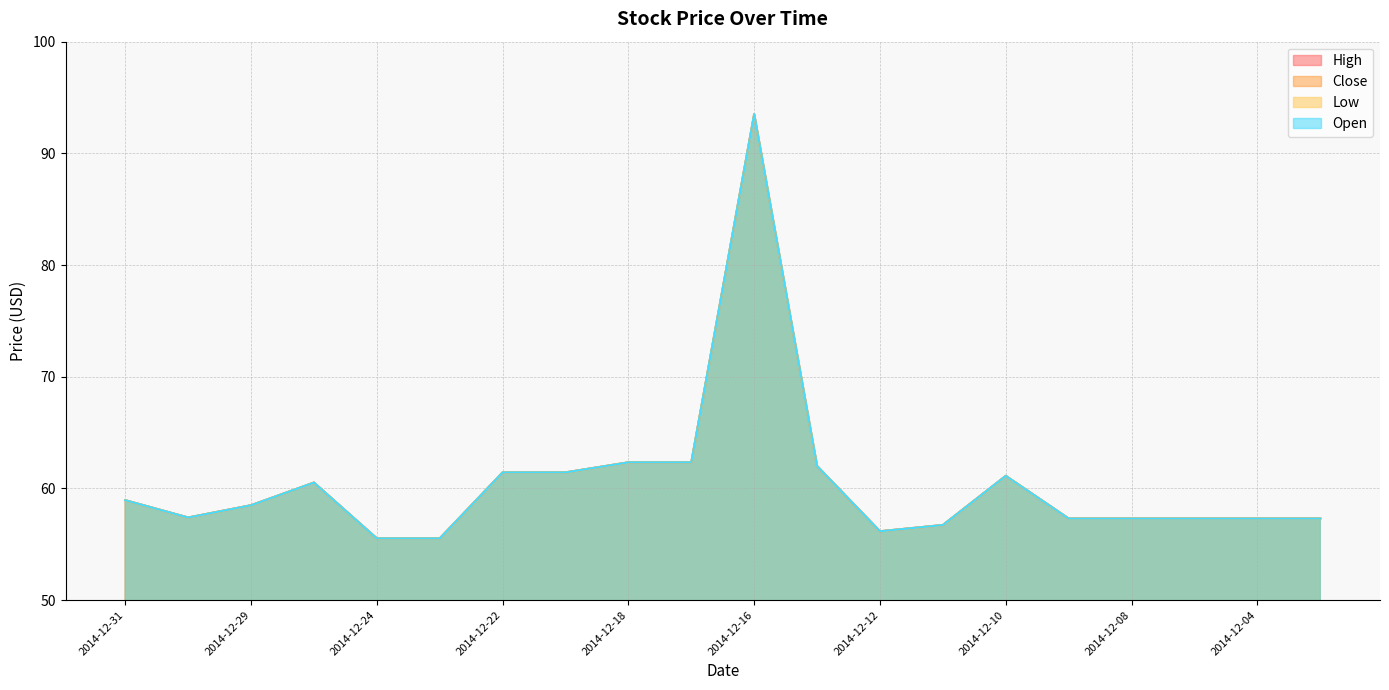

Reading right to left, list all the values displayed in this chart.

High: 57.3	57.3	57.3	57.3	57.3	61.1	56.7	56.2	62.0	93.5	62.3	62.3	61.4	61.4	55.5	55.5	60.5	58.5	57.4	58.9
Close: 57.3	57.3	57.3	57.3	57.3	61.1	56.7	56.2	62.0	93.5	62.3	62.3	61.4	61.4	55.5	55.5	60.5	58.5	57.4	58.9
Low: 57.3	57.3	57.3	57.3	57.3	61.1	56.7	56.2	62.0	93.5	62.3	62.3	61.4	61.4	55.5	55.5	60.5	58.5	57.4	58.9
Open: 57.3	57.3	57.3	57.3	57.3	61.1	56.7	56.2	62.0	93.5	62.3	62.3	61.4	61.4	55.5	55.5	60.5	58.5	57.4	58.9